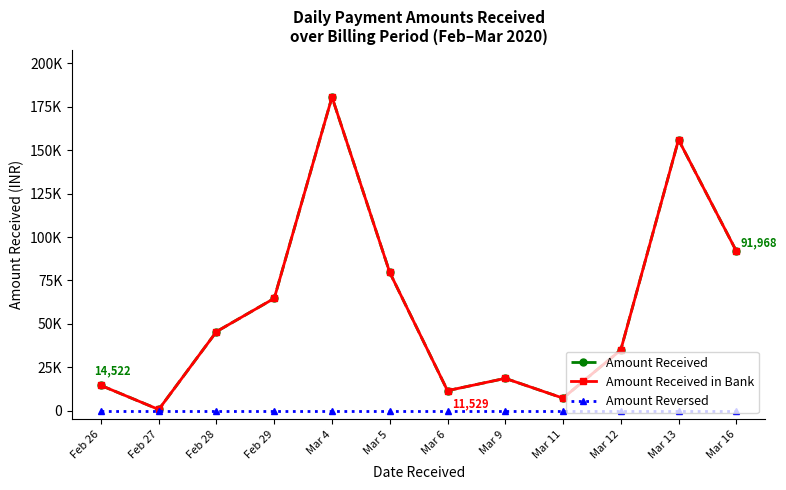

At which category does Amount Received reach its first local peak?

Mar 4